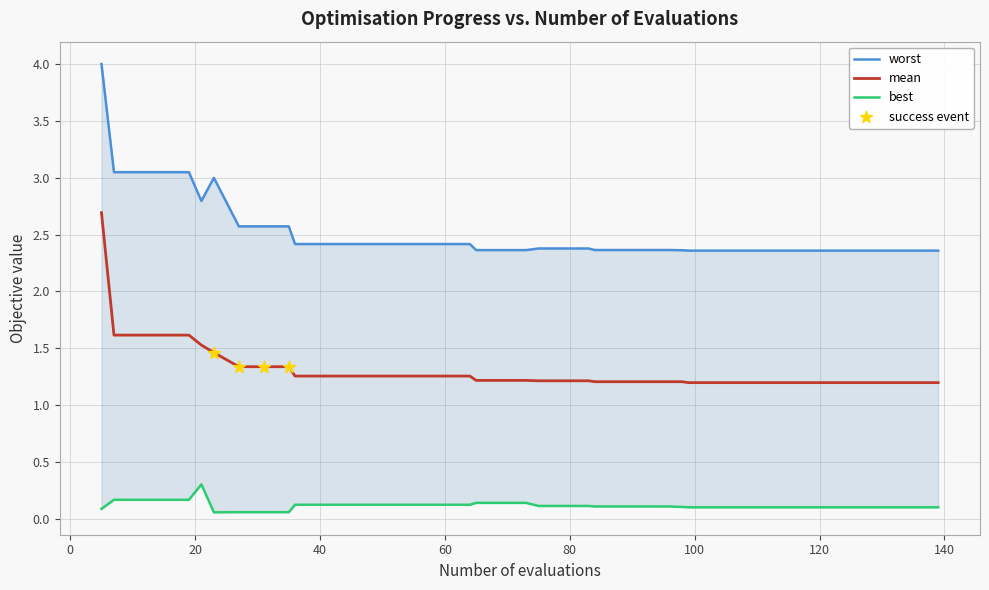

Which series has the largest Y range (max minus min)?

worst